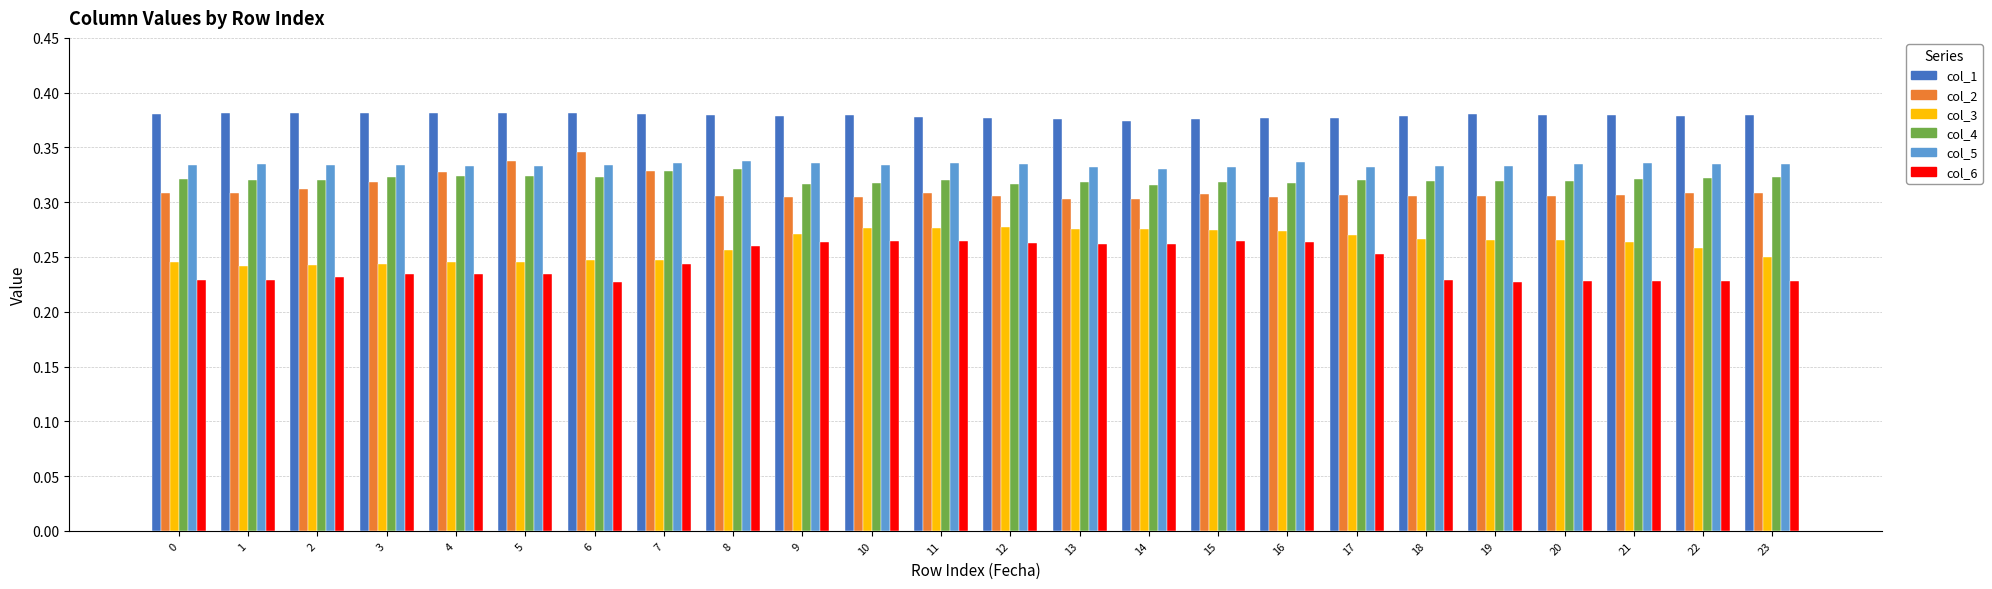

True or false: col_4 has a value of 0.3 at 23.

True